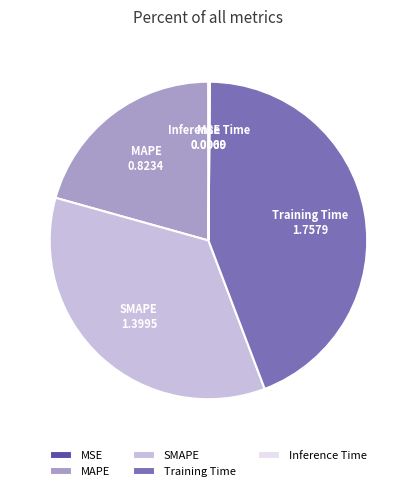

The Training Time slice represents 56% of the pie. True or false?

False